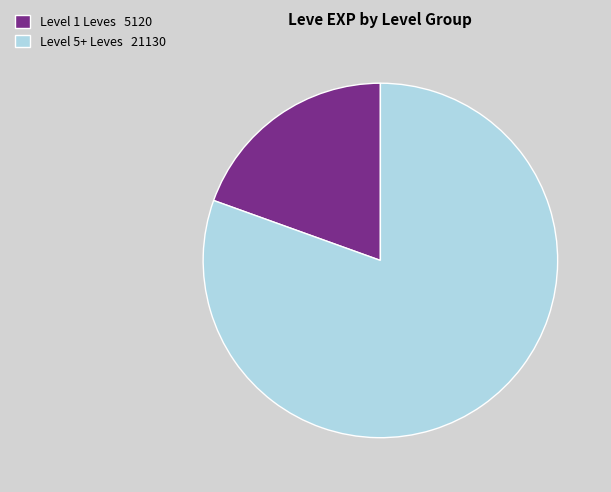

Rank the categories by value from lowest to highest.

Level 1 Leves 5120, Level 5+ Leves 21130